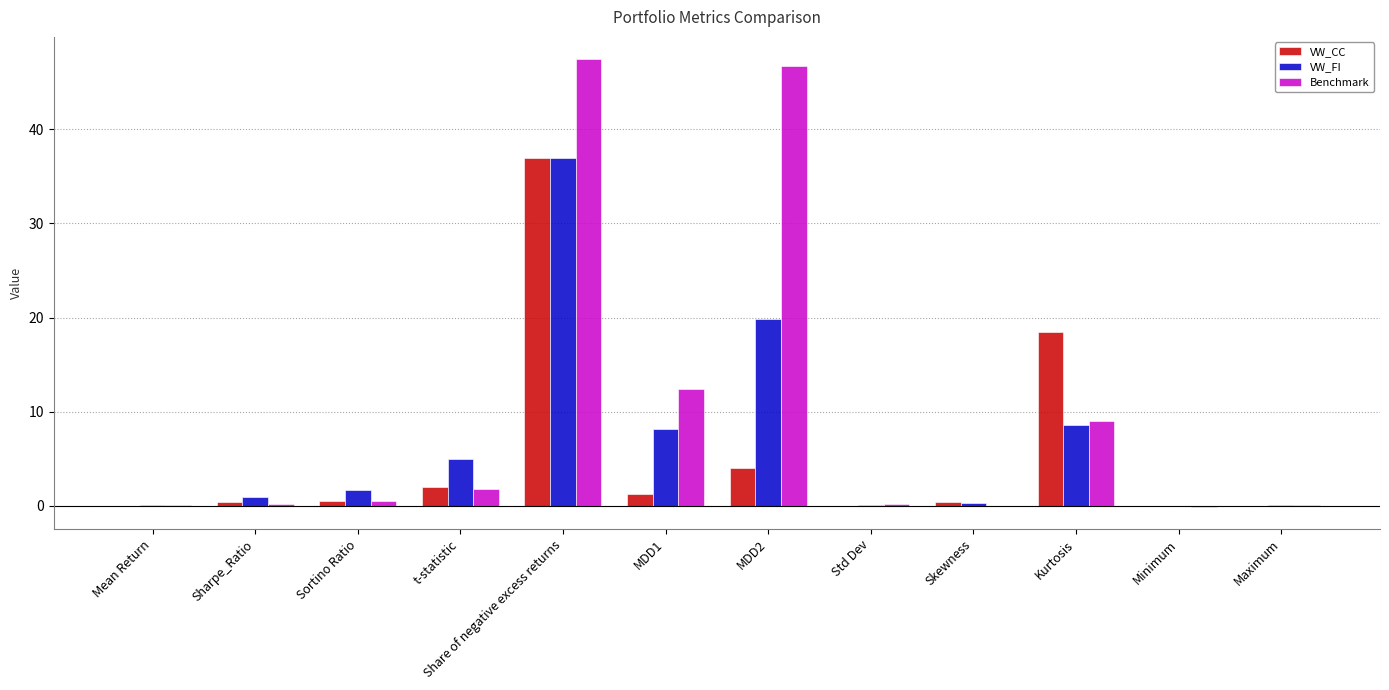

Which series has the largest total across all categories?

Benchmark